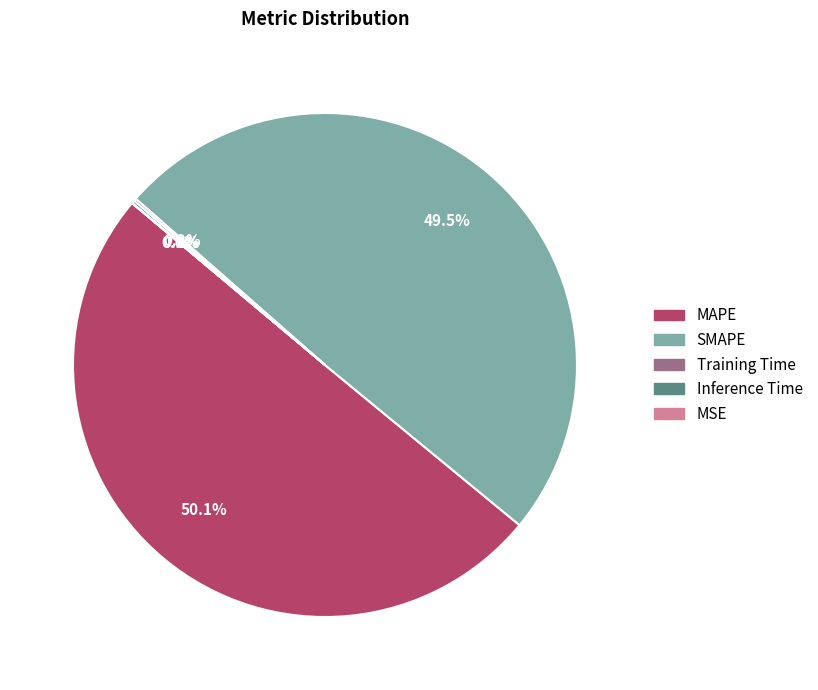

Is it true that MAPE is 37% of the pie?

False